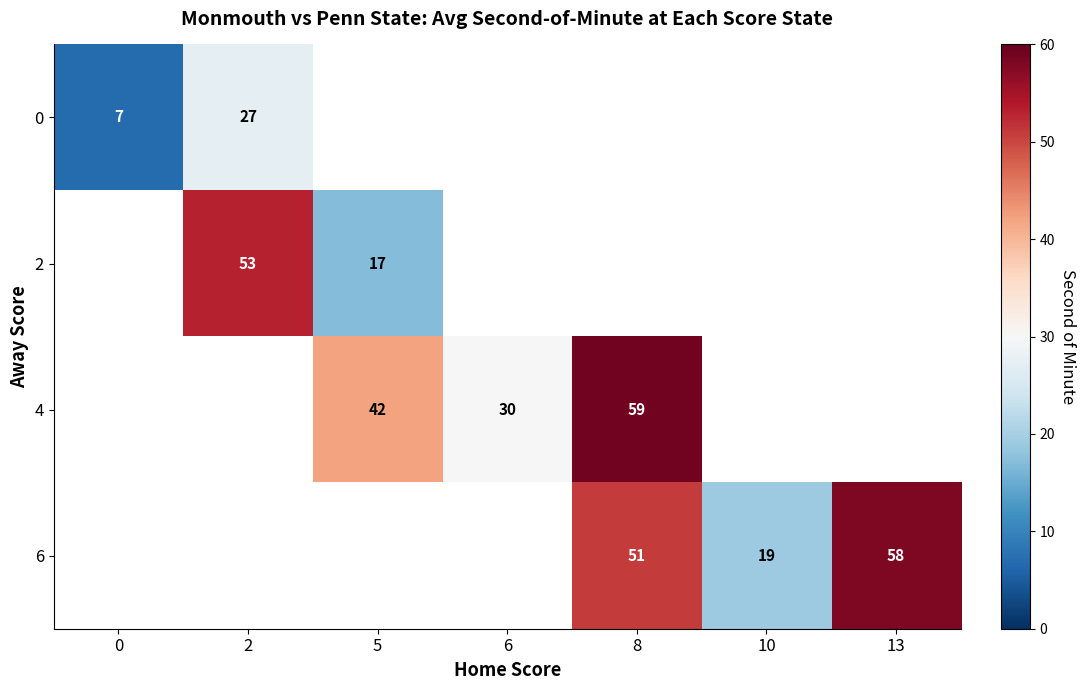

True or false: 6 has a value of 78 at 8.

False